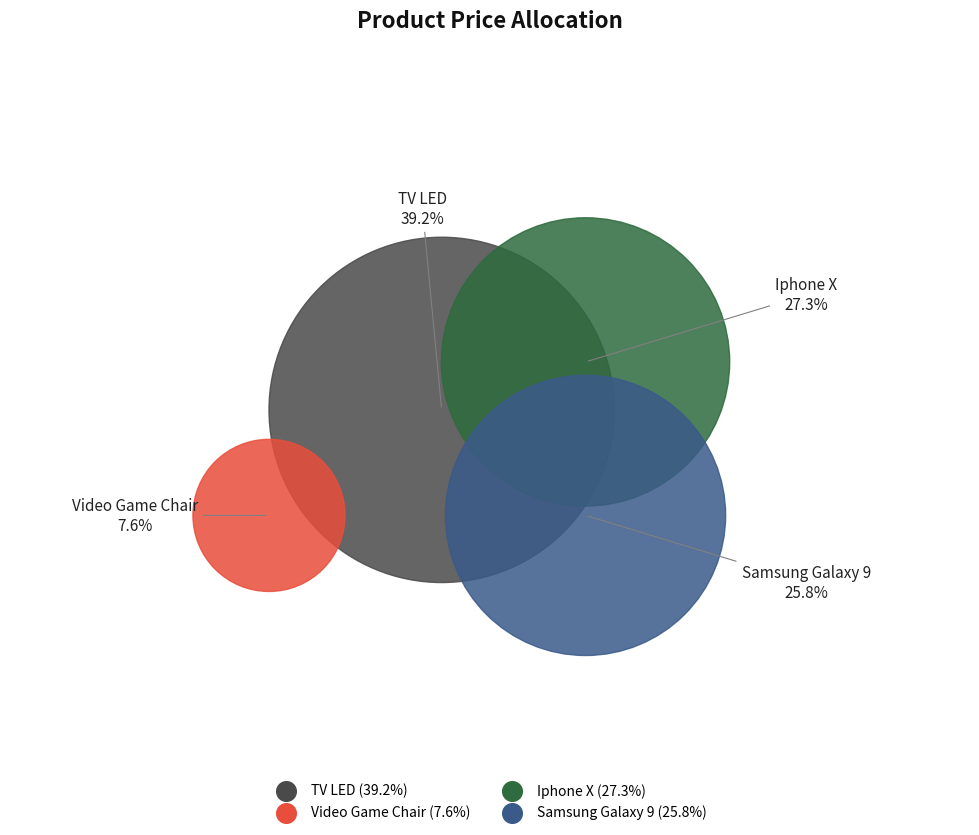

Do TV LED and Video Game Chair together represent more than half of the pie?

No